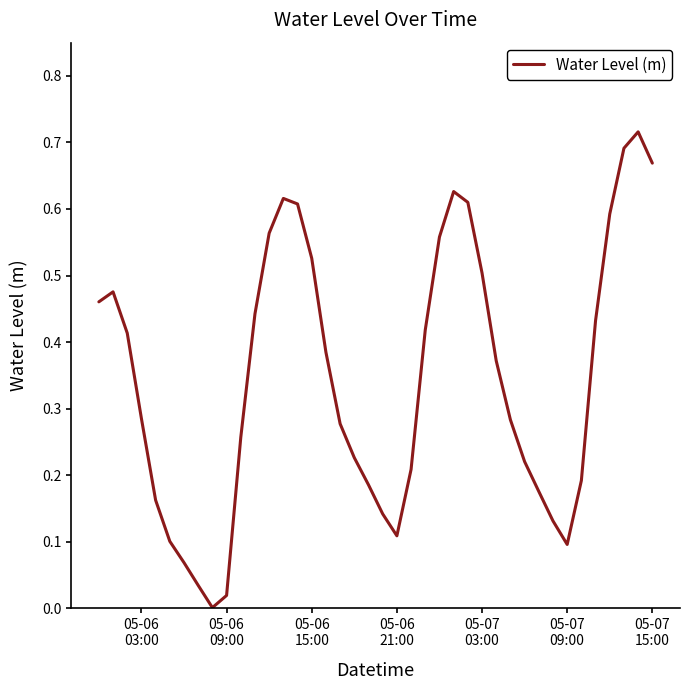

Does the chart display data point markers on the line(s)?

No